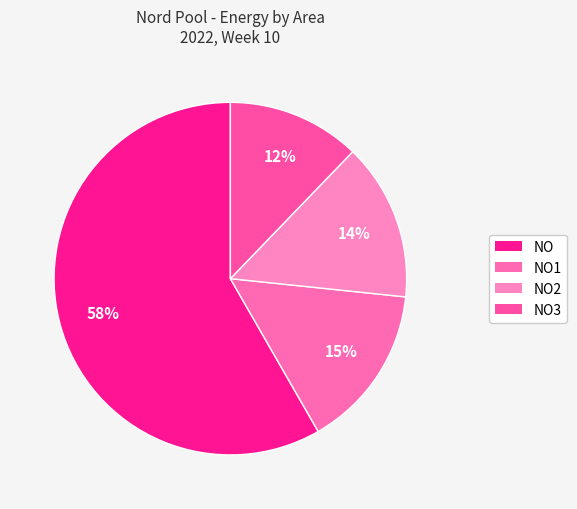

How many segments does this pie chart have?

4